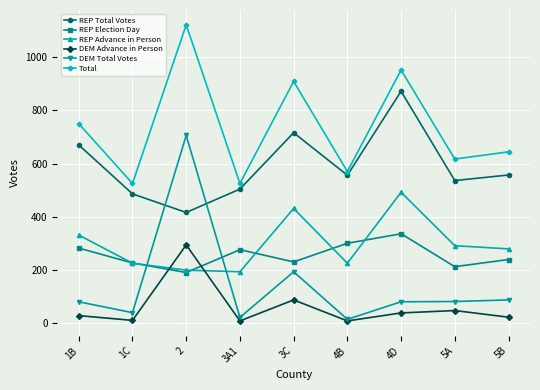

The value of REP Election Day at 4D is 336. True or false?

True